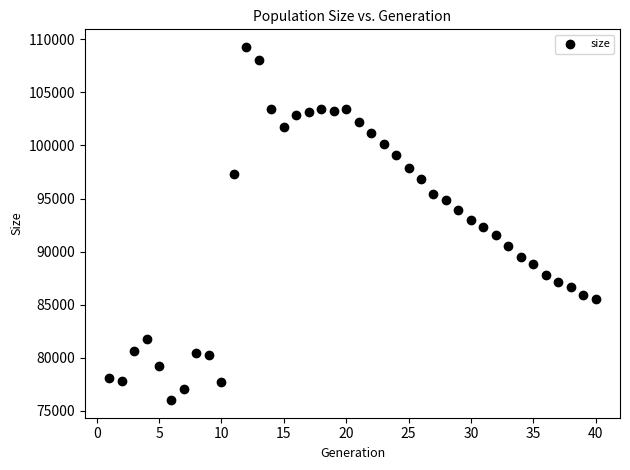

What is the range of X values (max minus min)?

39